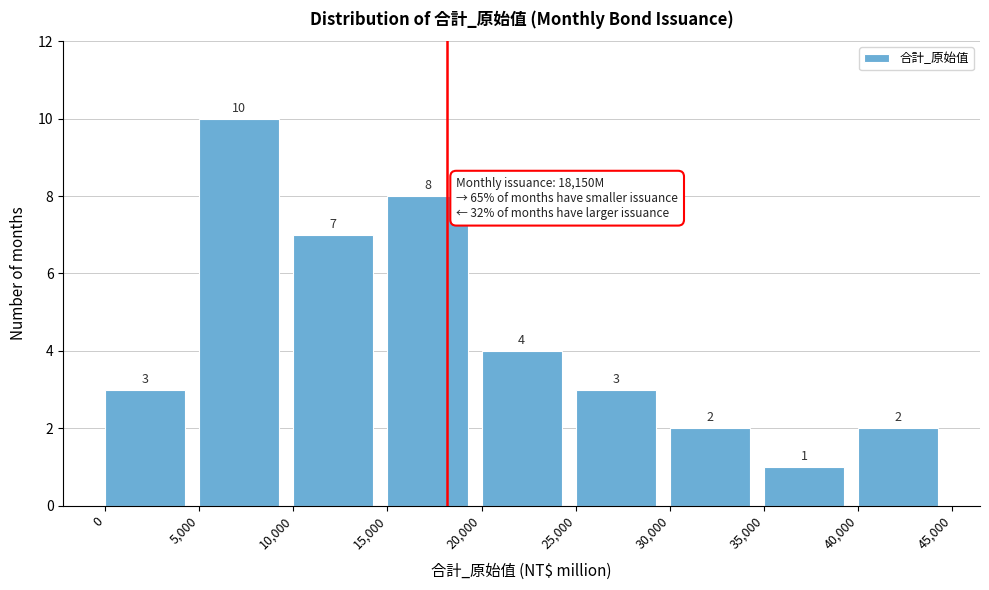

Which range on the x-axis has the tallest bar?

5,000 to 10,000